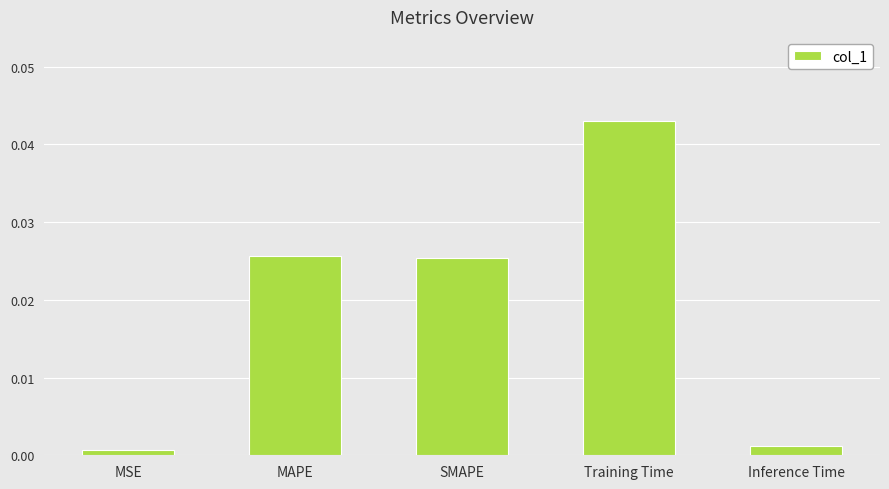

What position from the left is Training Time?

4